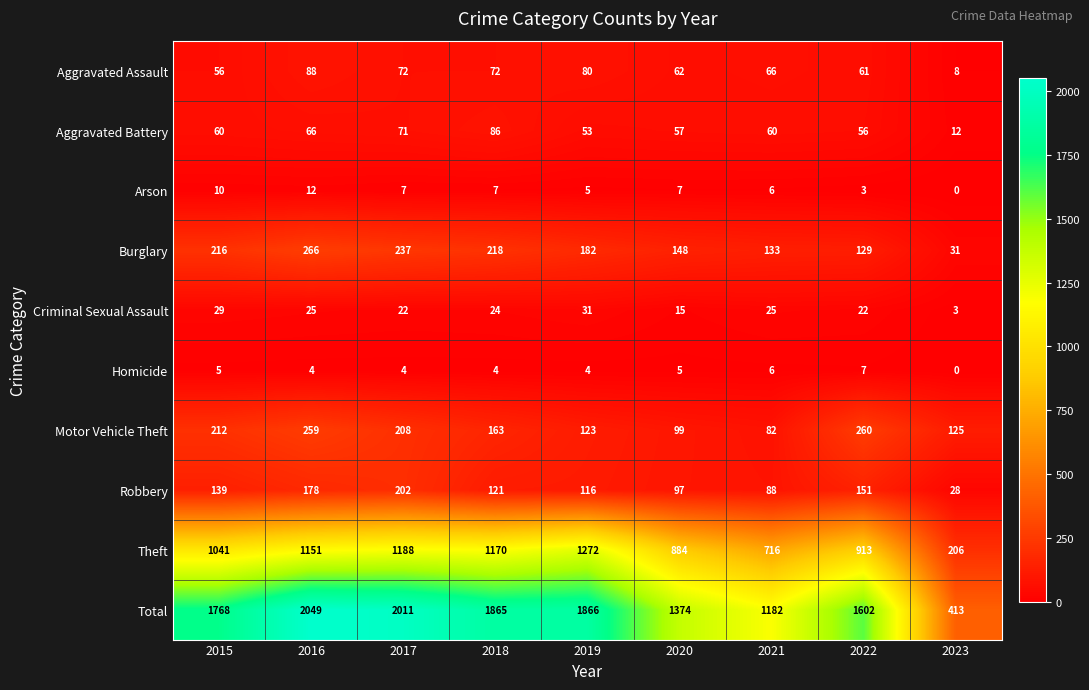

What is the maximum value shown in the chart?

2049